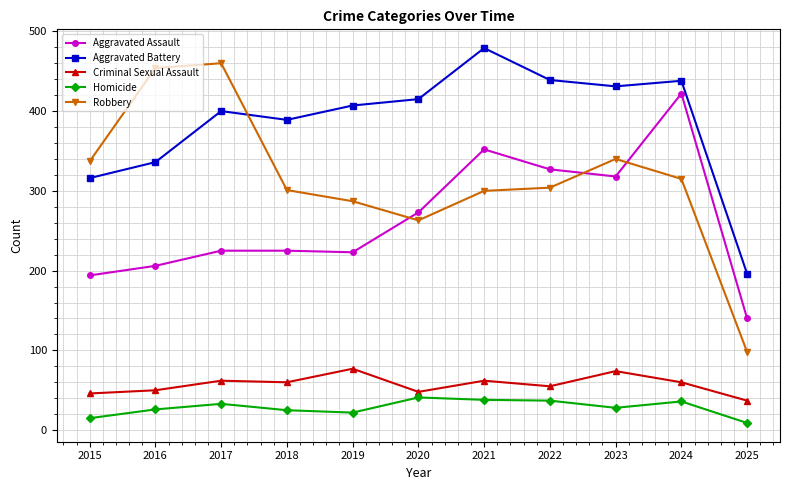

At which category is the sum across all series the highest?

2024